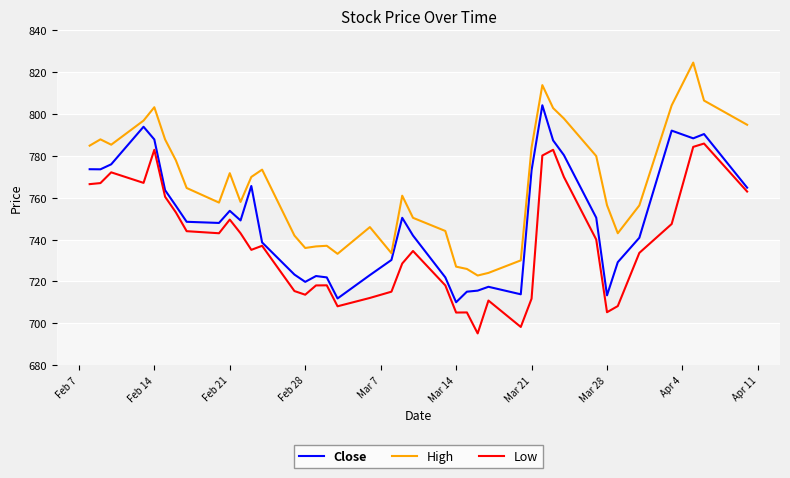

What is the highest value of the Close series?

804.2